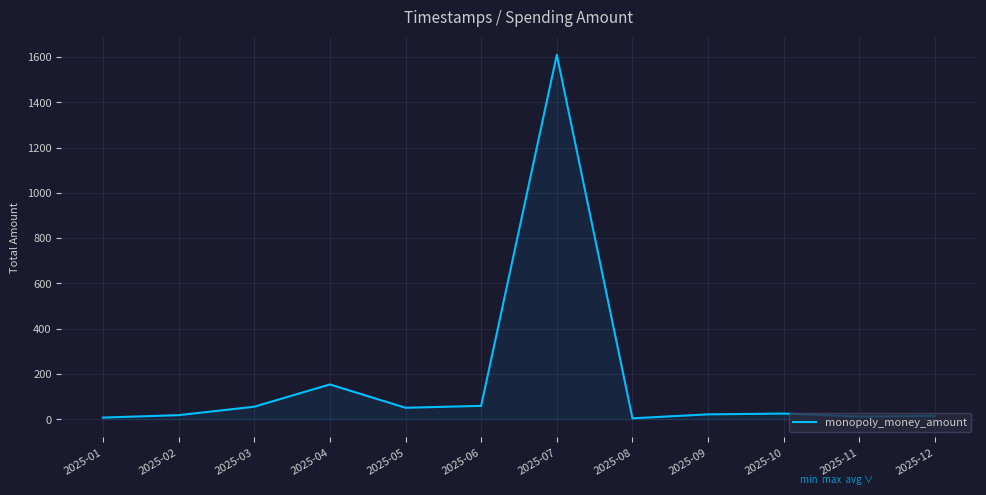

The value at 2025-06 is 59.1. True or false?

True